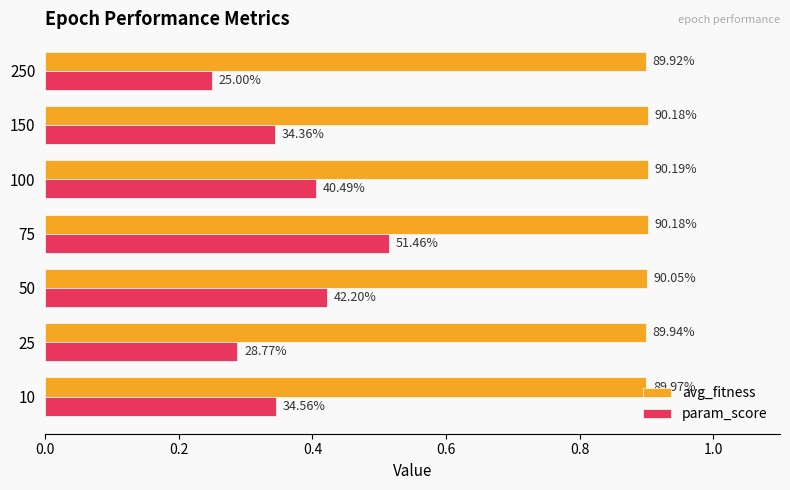

What are all the series names shown in the legend?

avg_fitness, param_score